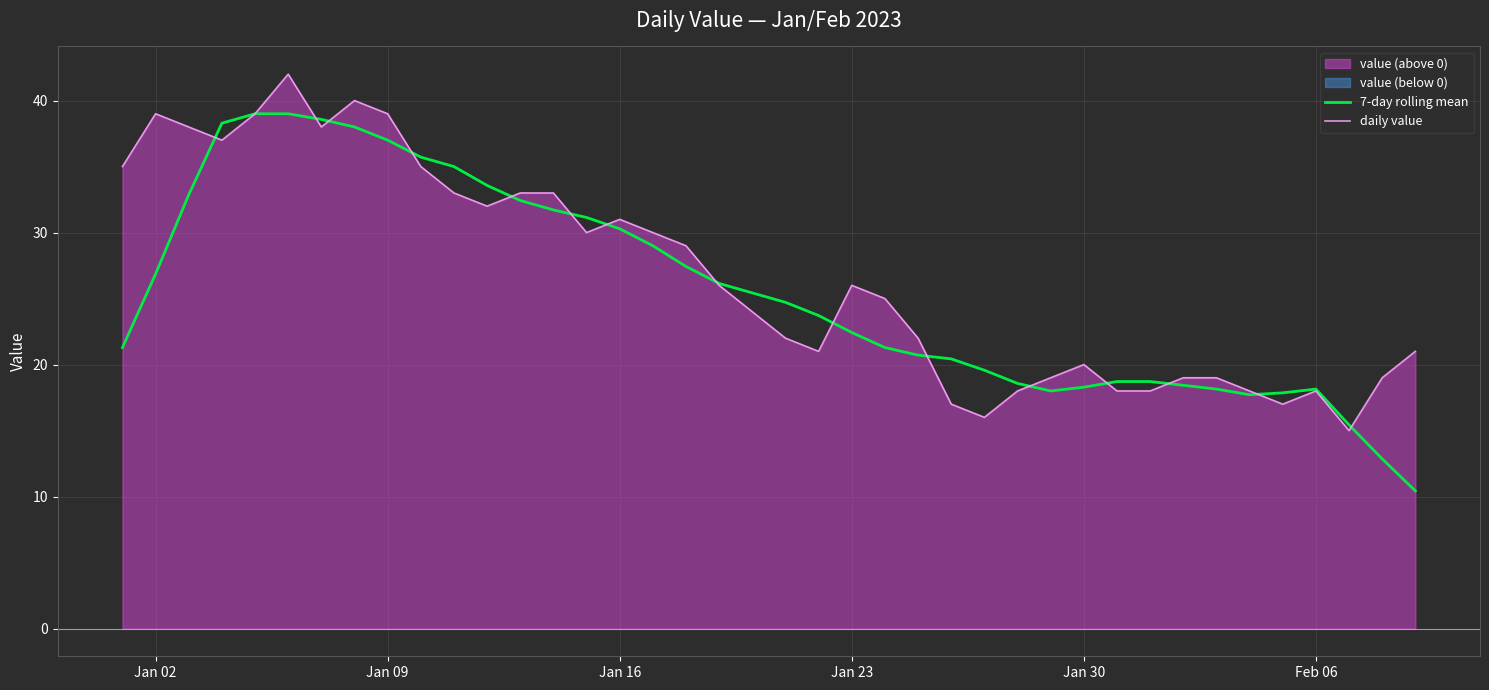

Rank the series by their maximum value, from highest to lowest.

daily value, 7-day rolling mean